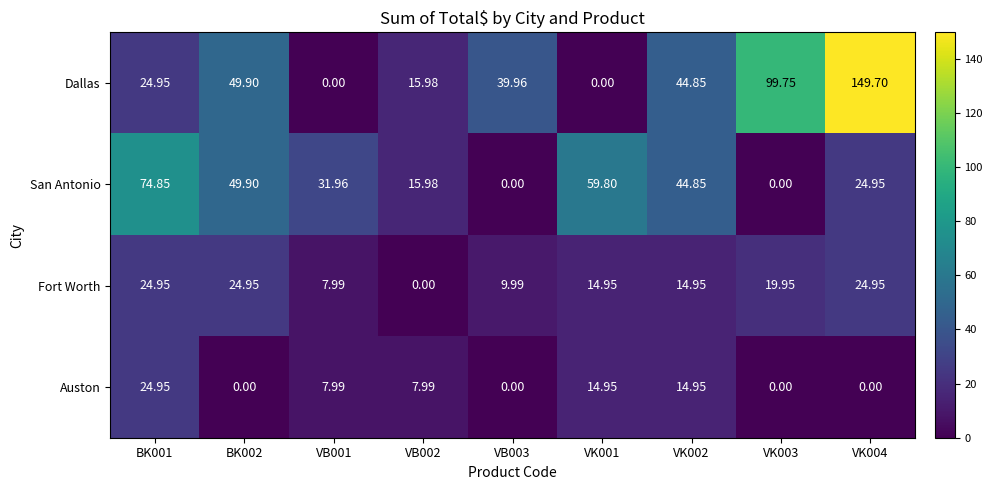

Which series has the largest total across all categories?

Dallas